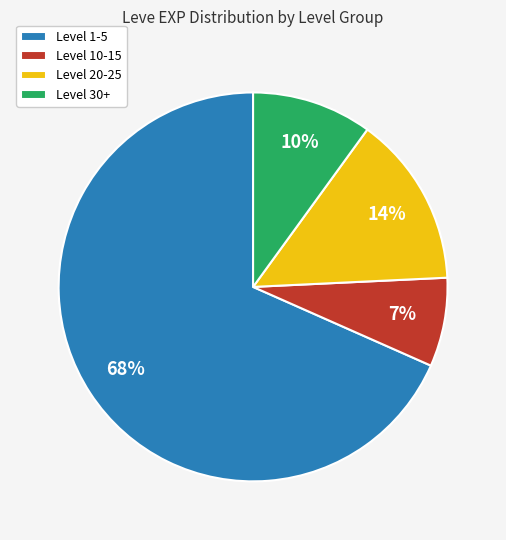

Rank the categories by value from lowest to highest.

Level 10-15, Level 30+, Level 20-25, Level 1-5